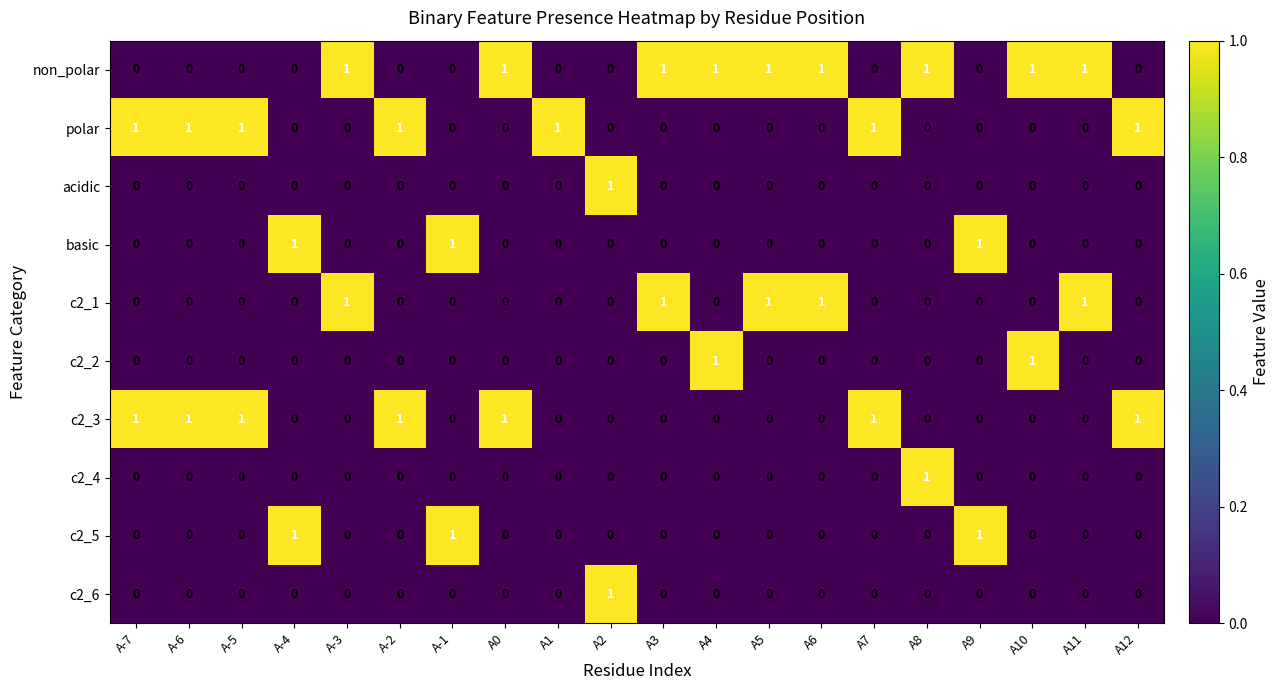

Count the c2_3 values in the range 0 to 1.

20